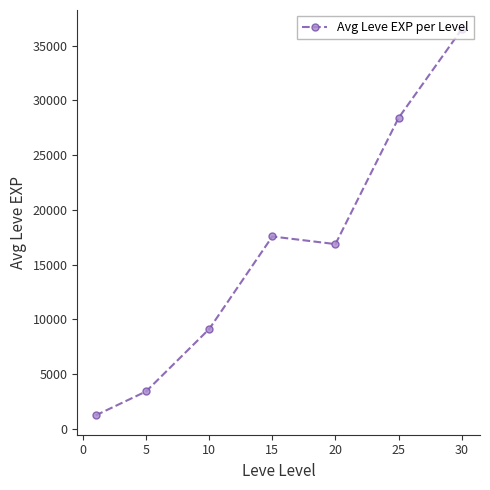

How many lines are shown in the chart?

1